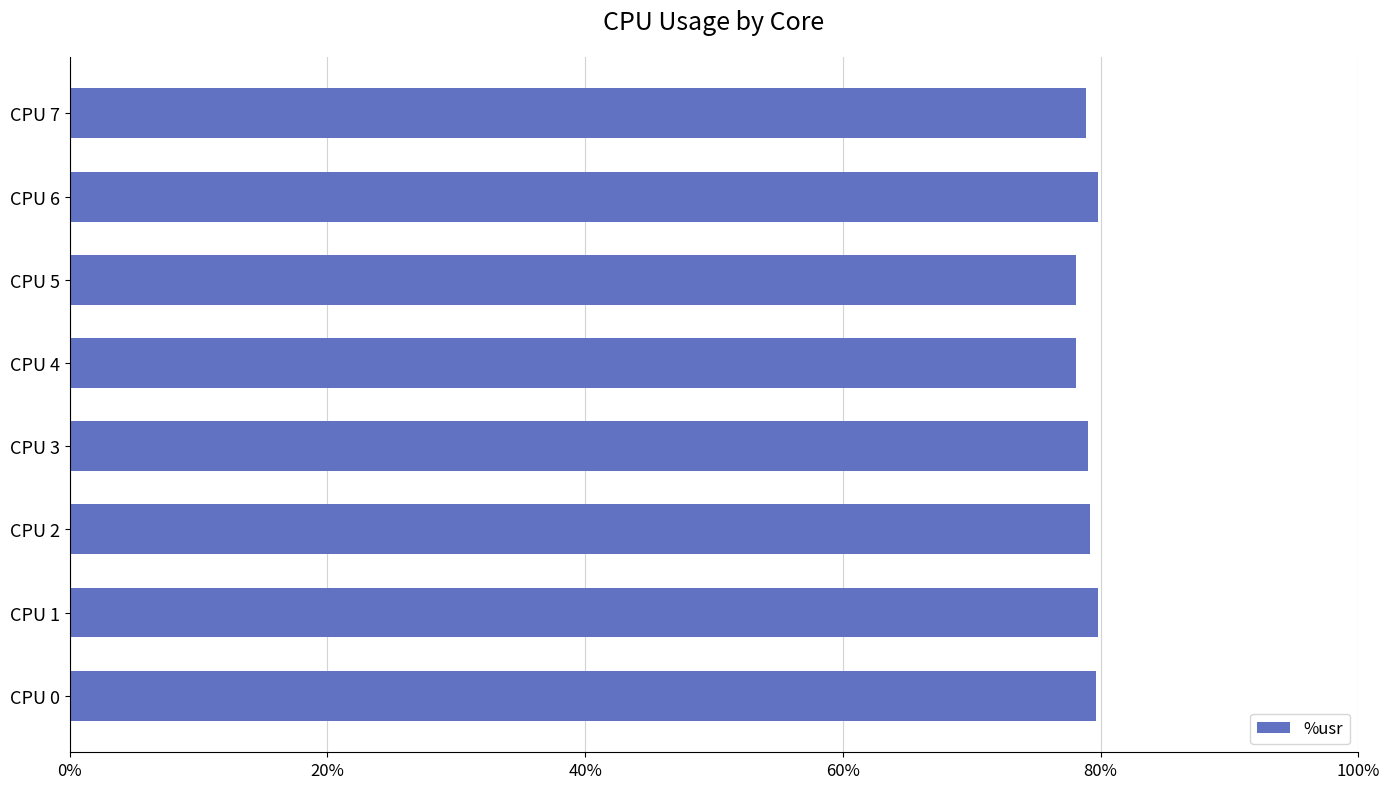

What is the sum of all values?

632.5